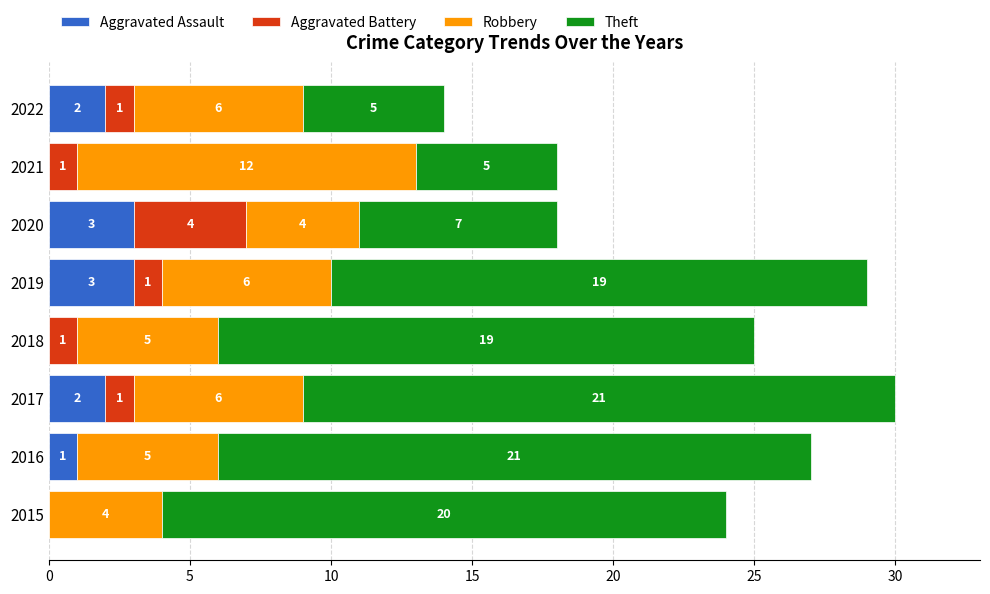

What is the maximum value for Aggravated Assault?

3